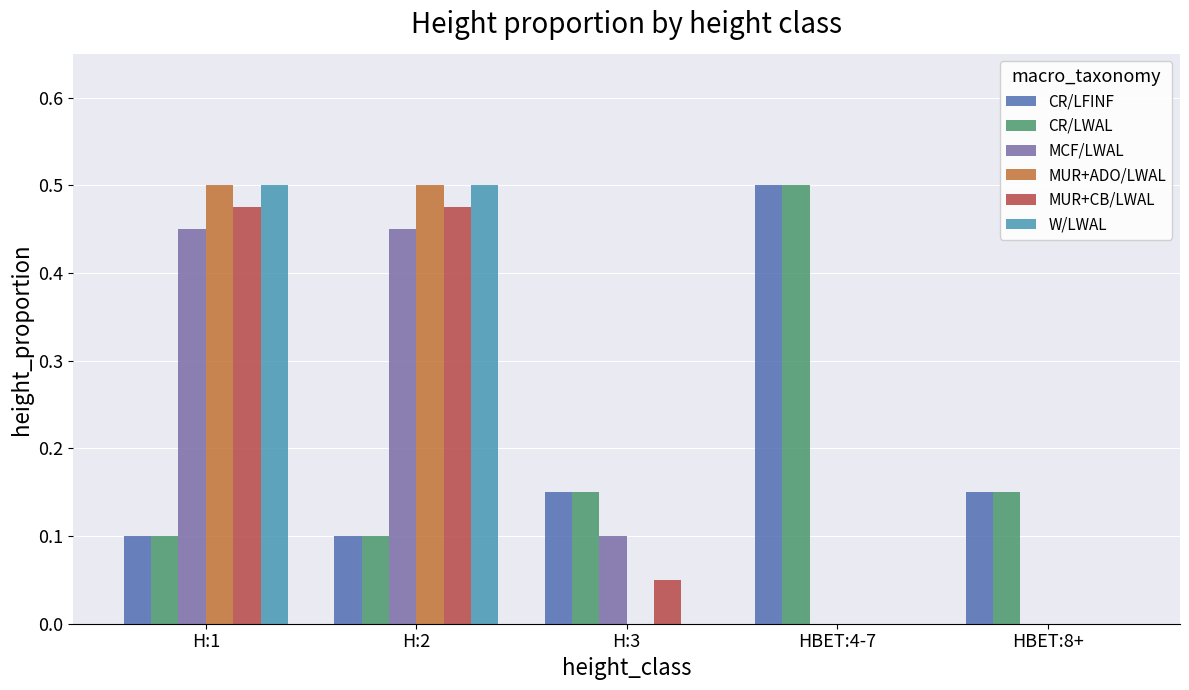

What is the sum of all W/LWAL values?

1.0